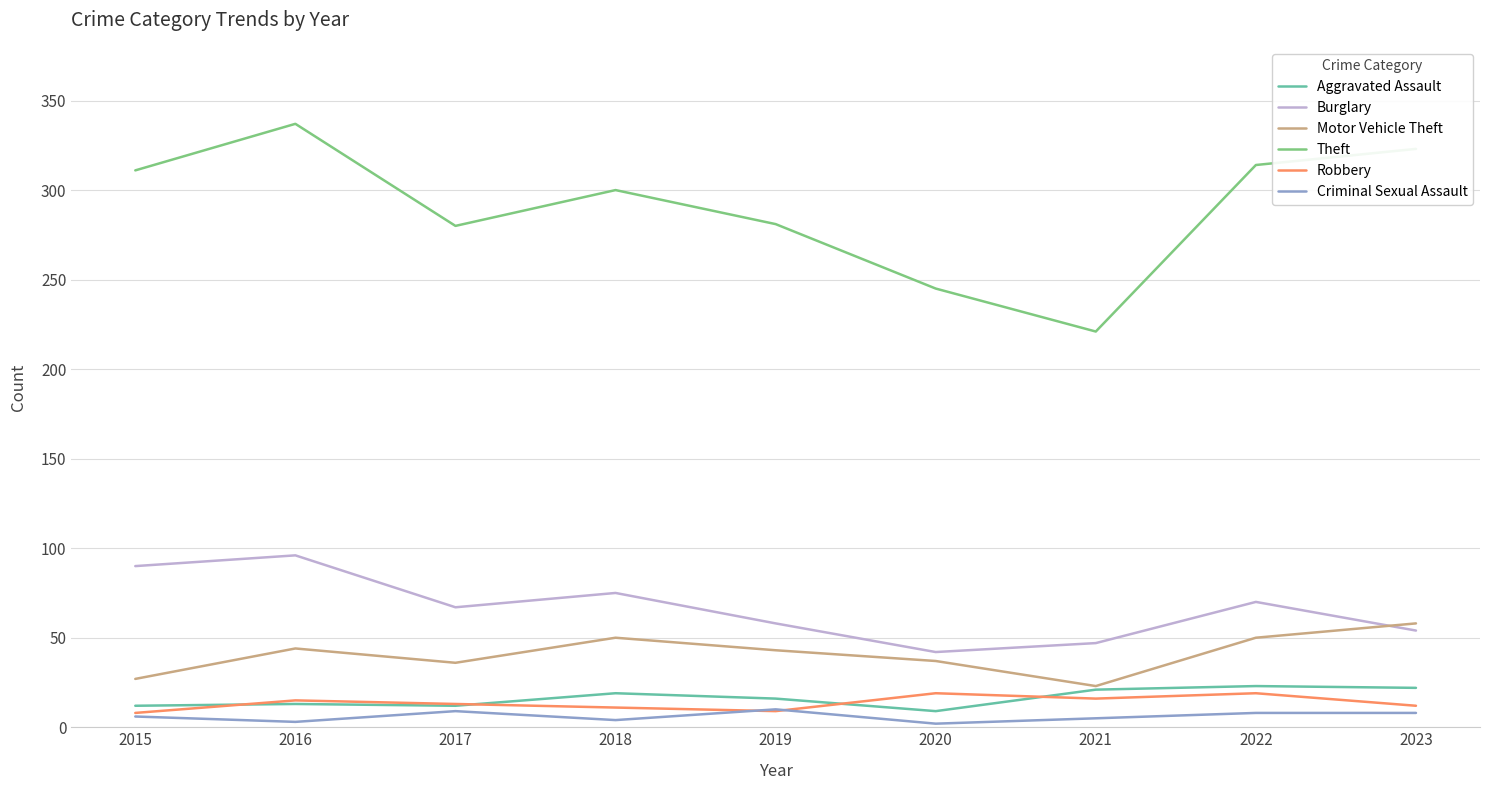

At which category is the sum across all series the highest?

2016